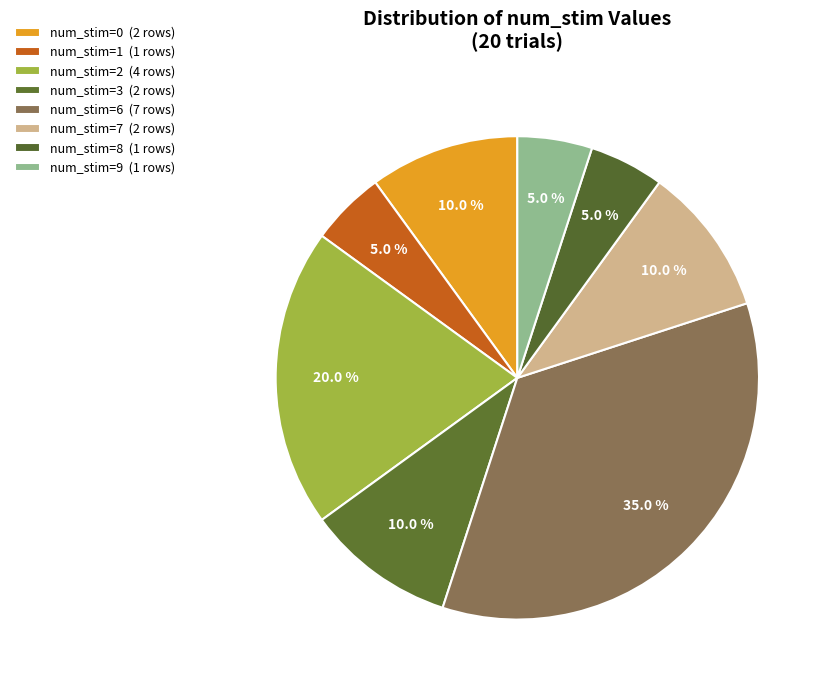

Does any single category account for the majority?

No